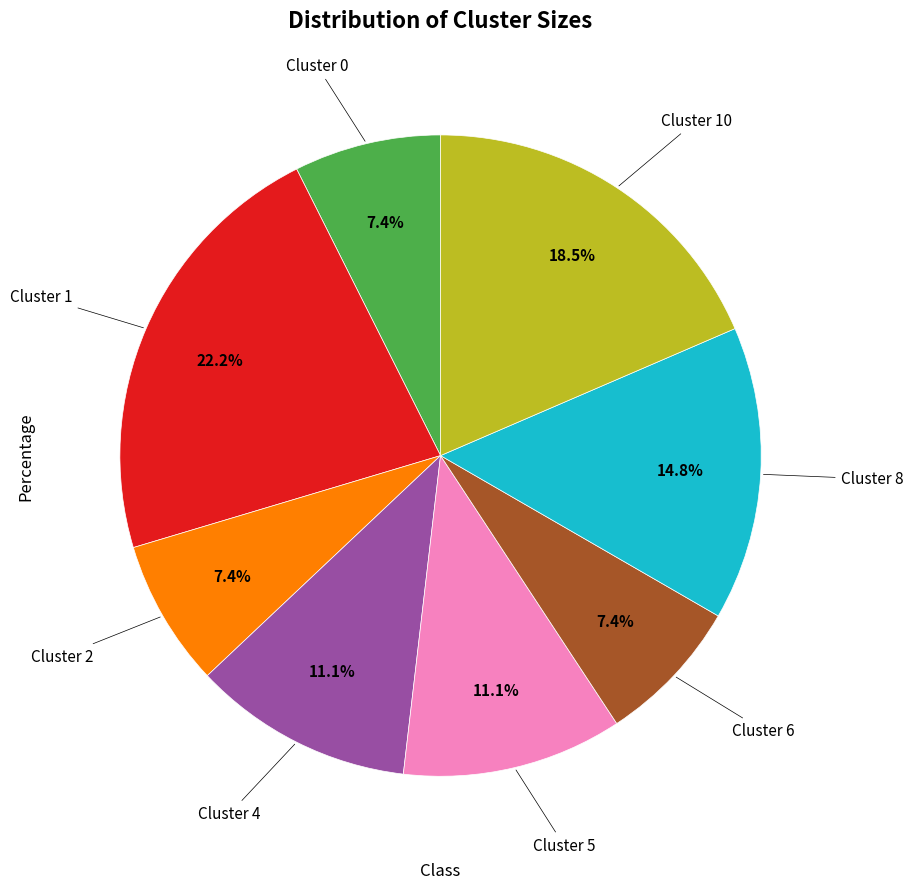

Is there any slice that represents more than half of the pie?

No